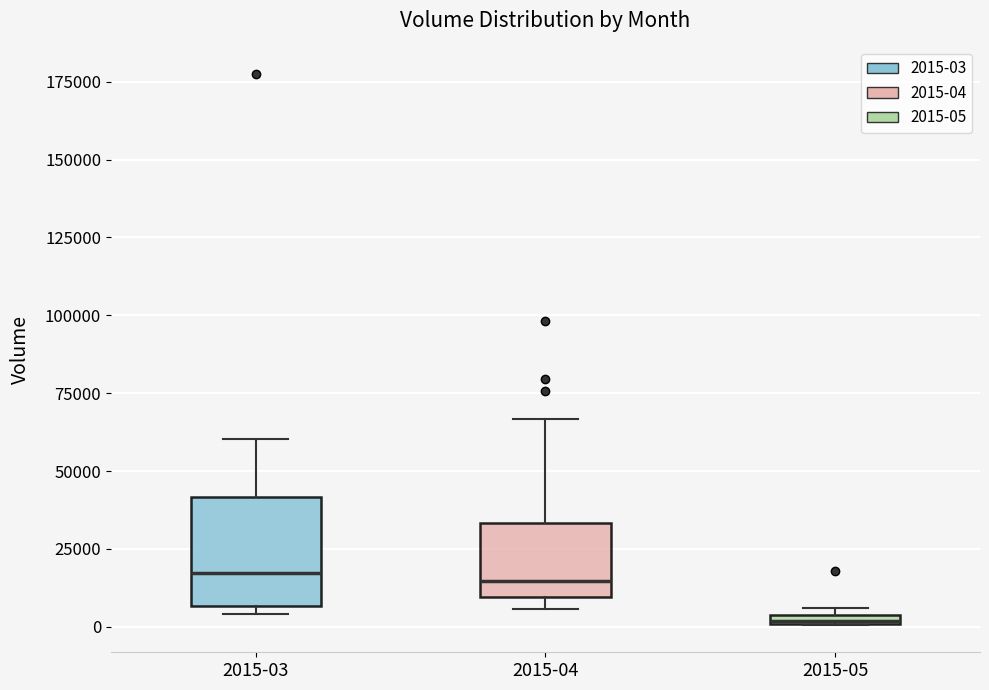

Where is the upper edge of the box for 2015-04 on the y-axis? The values are not printed on the chart, so give them approximately, as read against the axis.

35000